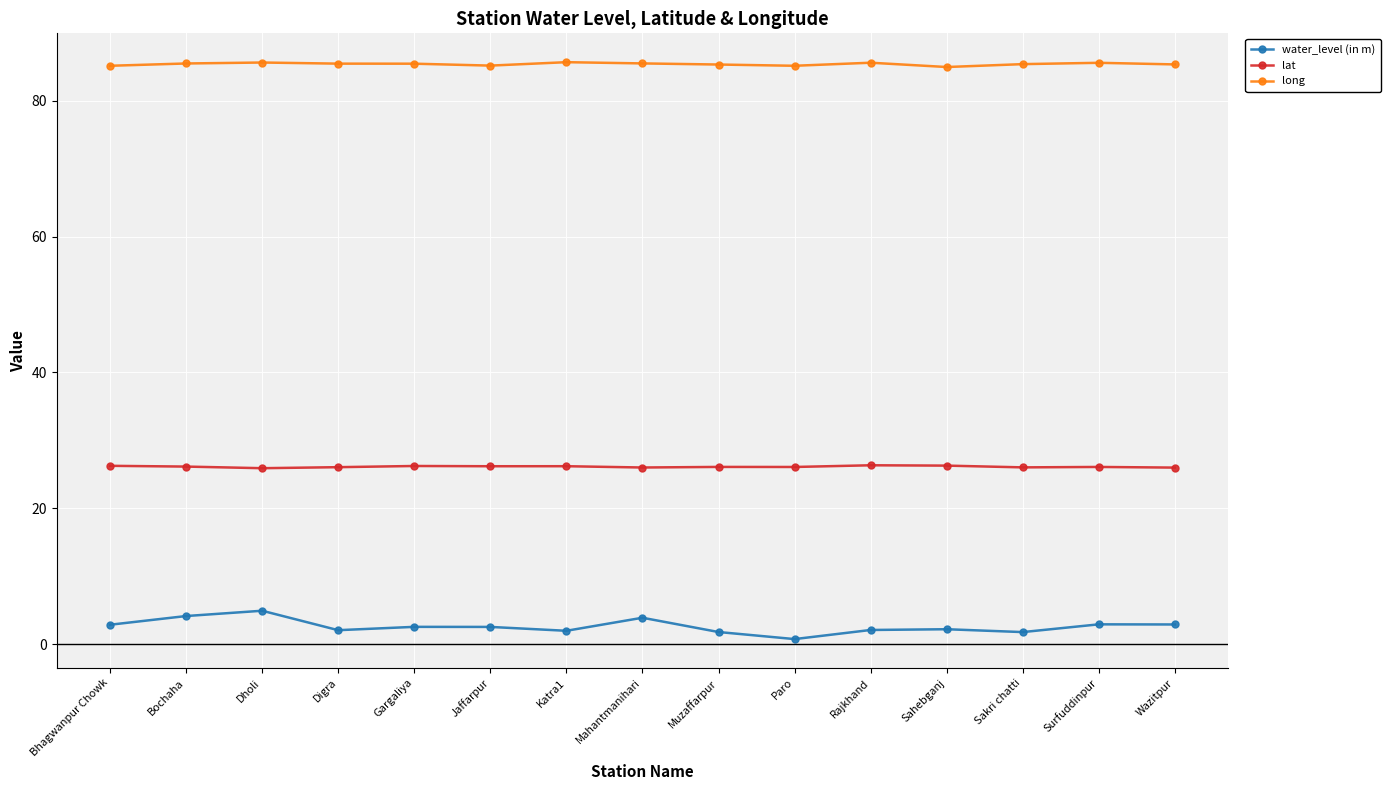

True or false: lat and long cross at least once.

False